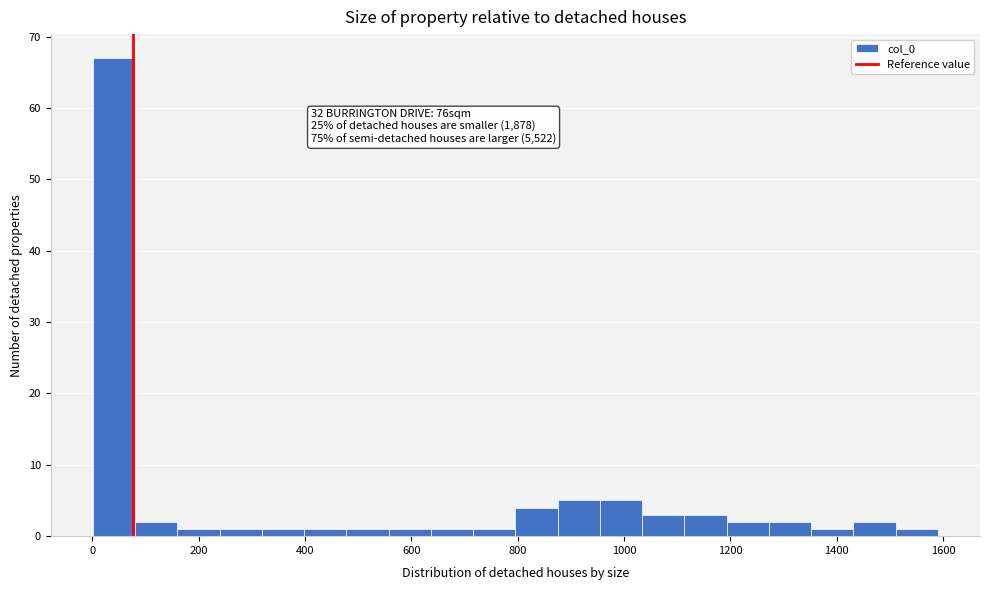

Read against the x-axis, roughly where is the centre of the tallest bar?

40